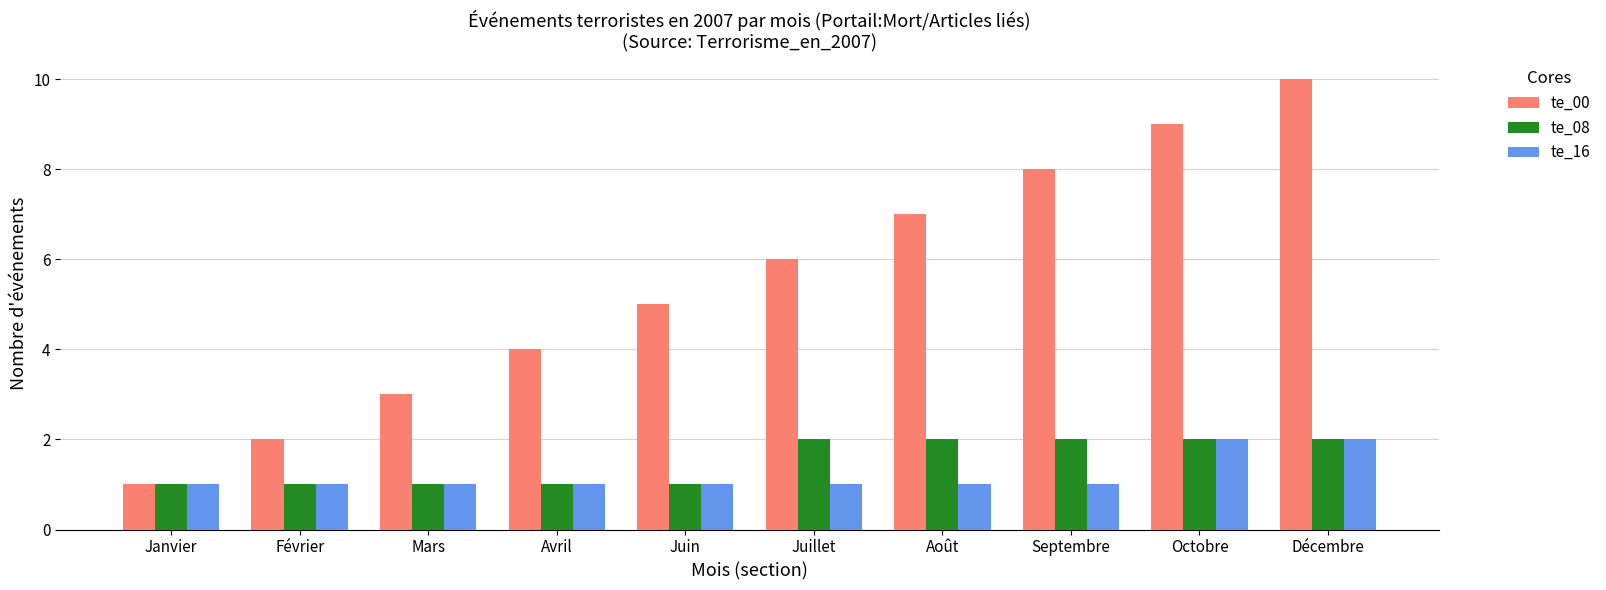

Is it true that te_00 equals 2 at Juillet?

False